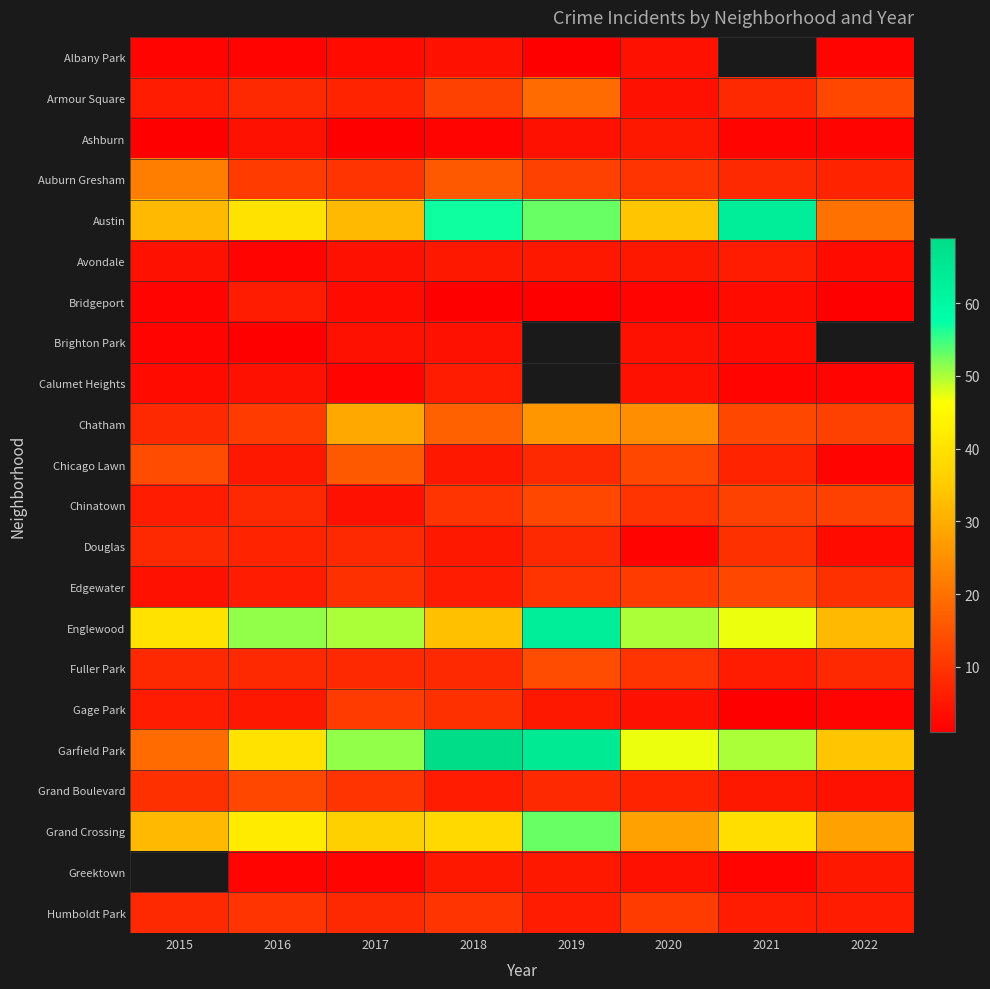

What is the difference between the maximum and minimum values in the Chinatown series?

9.0